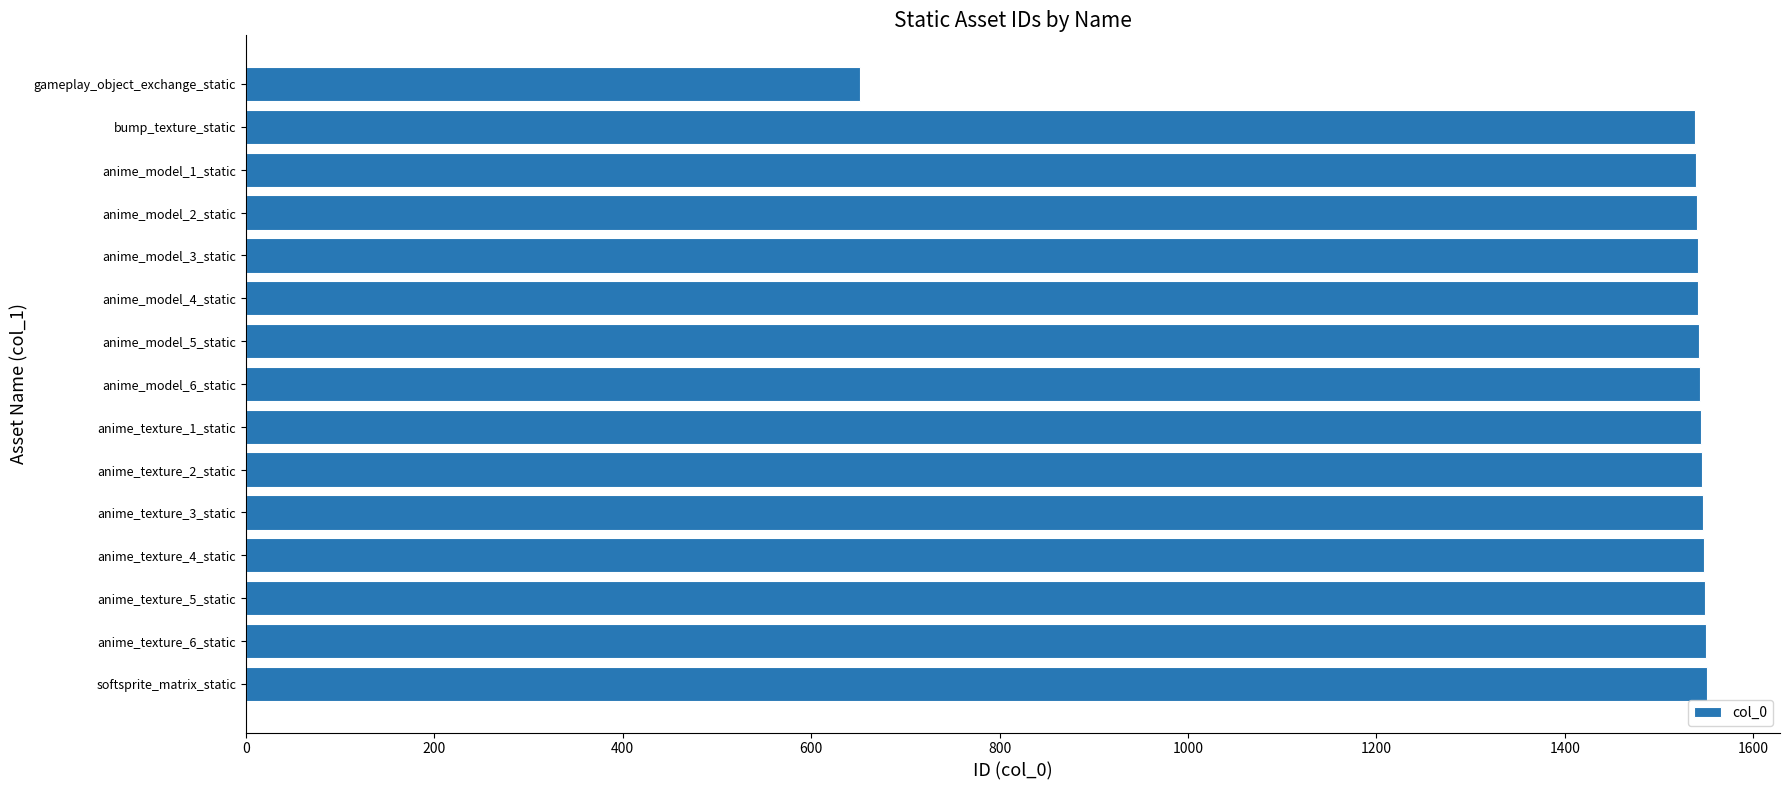

What is the sum of all values?

22275